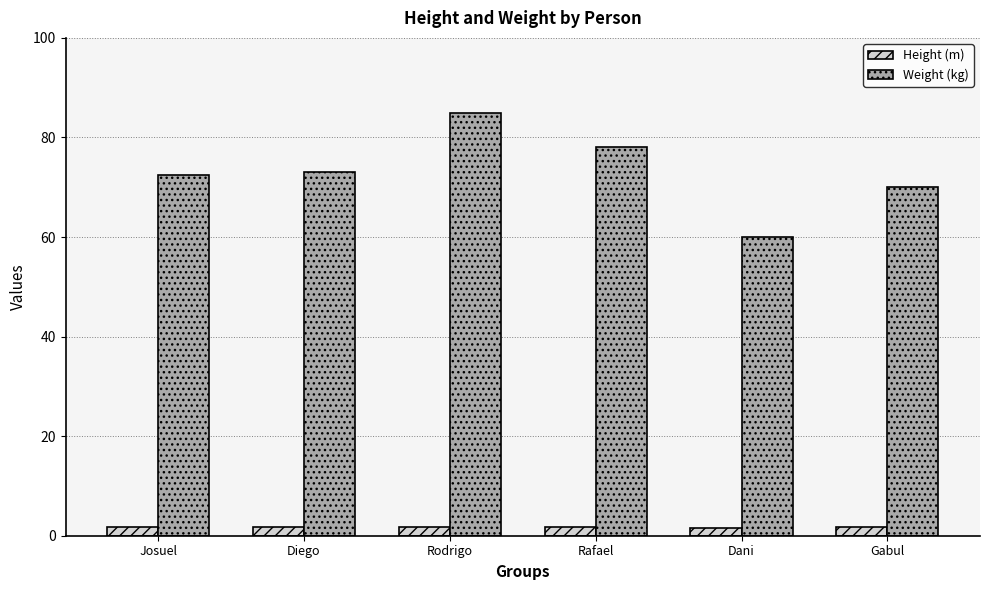

How many bars are there in total?

12